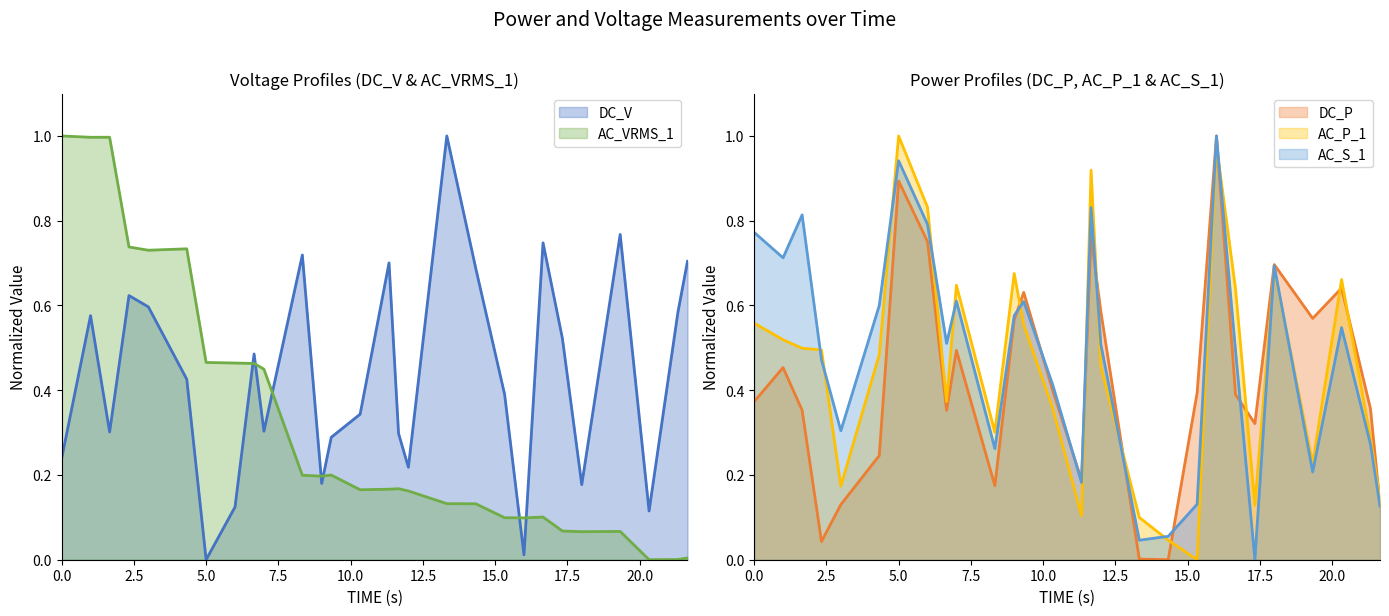

What is the maximum value for DC_V?

1.0